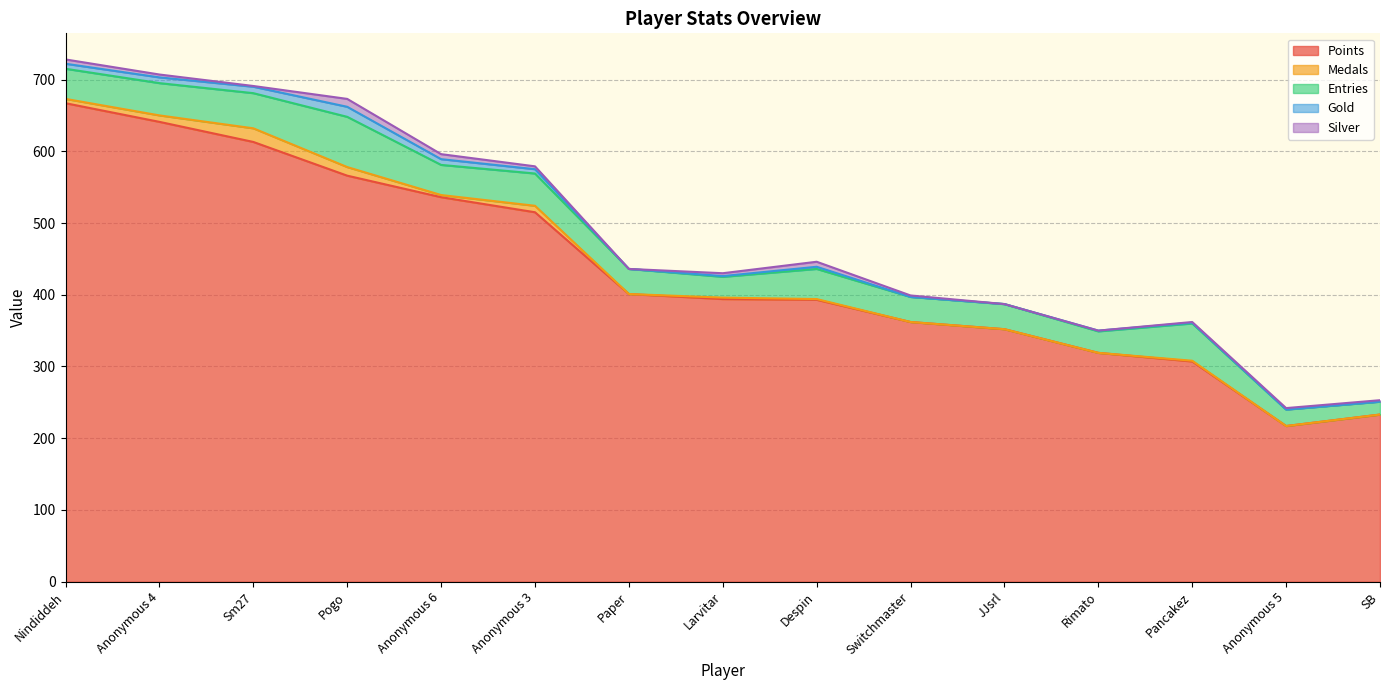

How many data points in Medals are above 1?

7